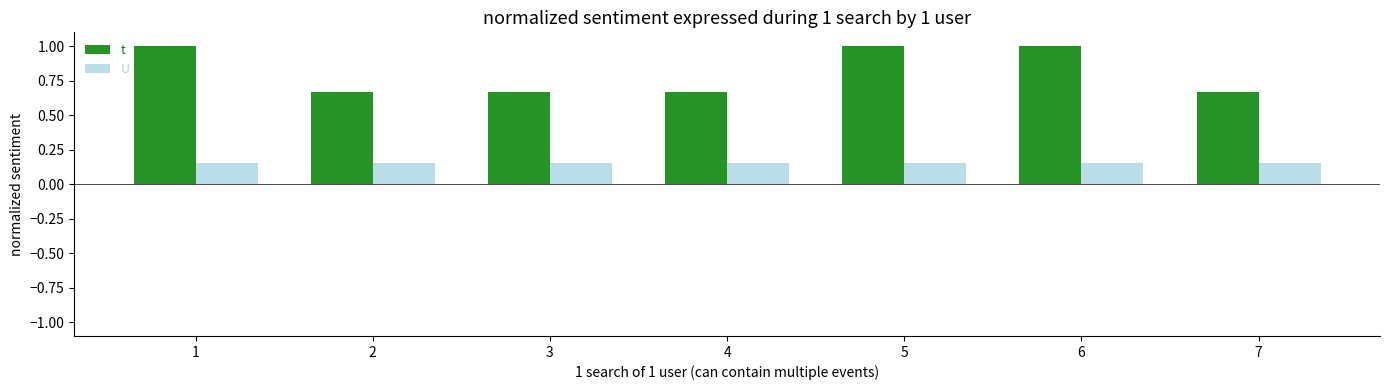

What is the maximum value for t?

1.0